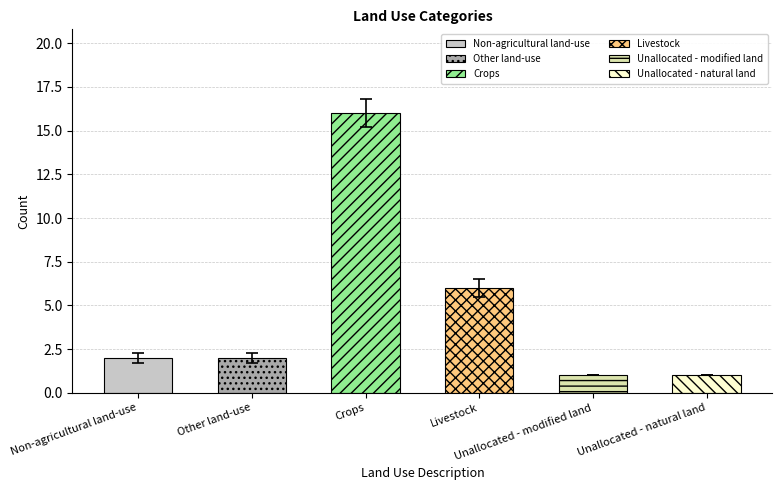

What is the difference between the second highest and second lowest values?

5